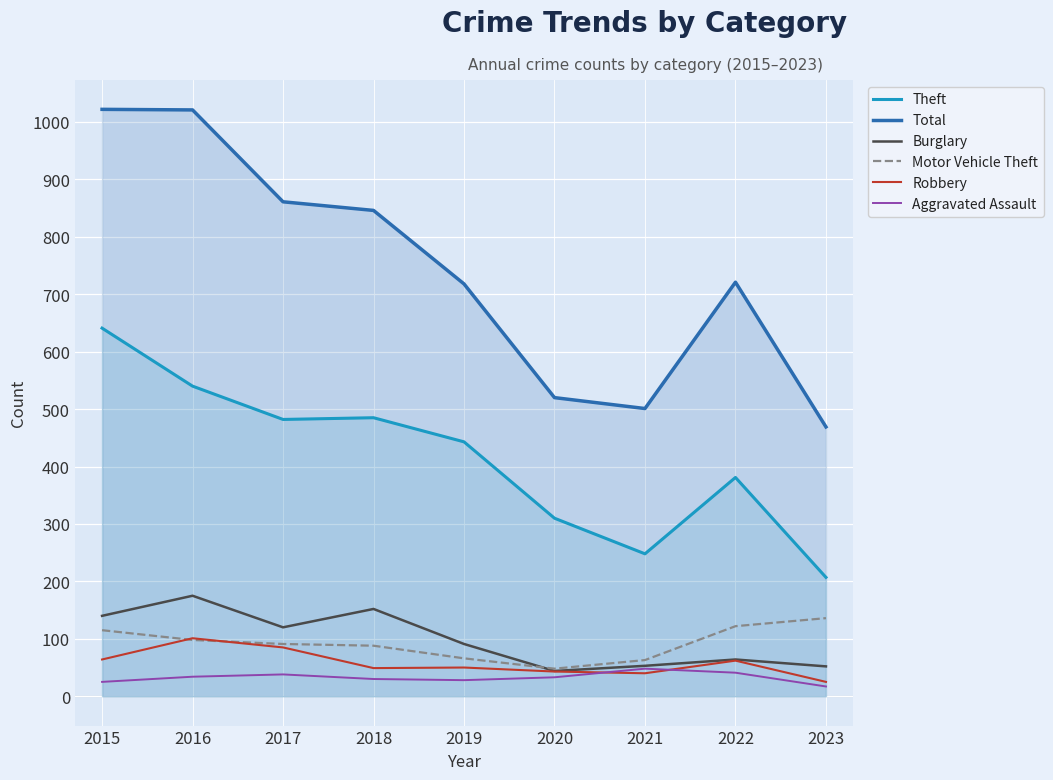

Rank the series at 2019 from highest to lowest value.

Total, Theft, Burglary, Motor Vehicle Theft, Robbery, Aggravated Assault